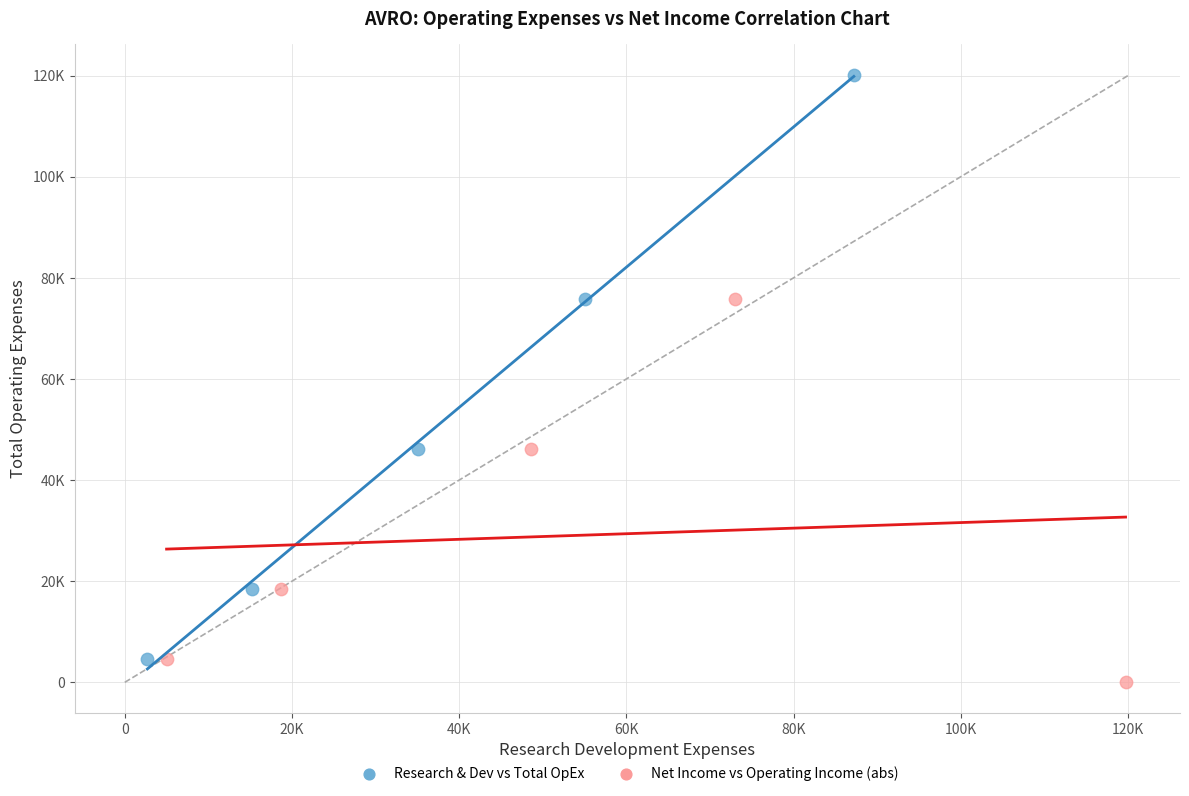

Which series reaches the minimum Y coordinate?

Net Income vs Operating Income (abs)